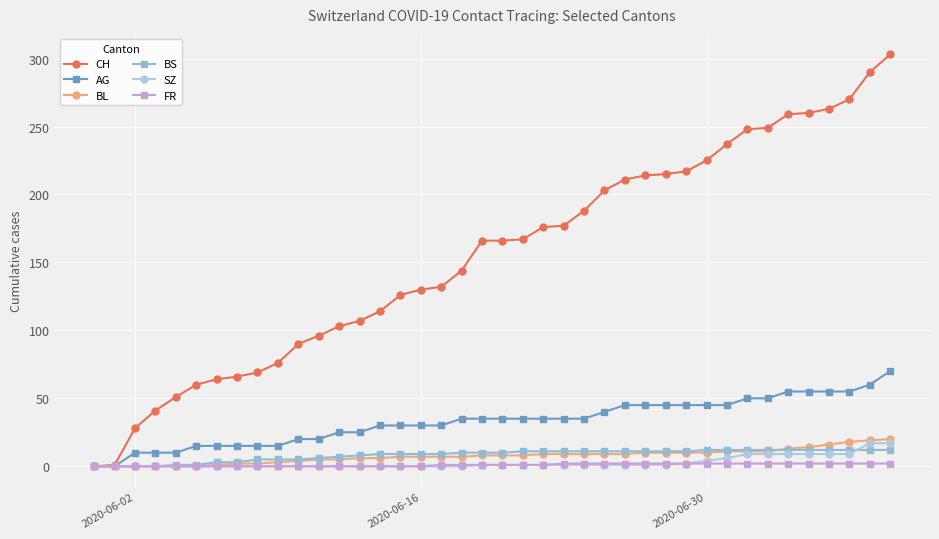

What is the maximum value shown in the chart?

303